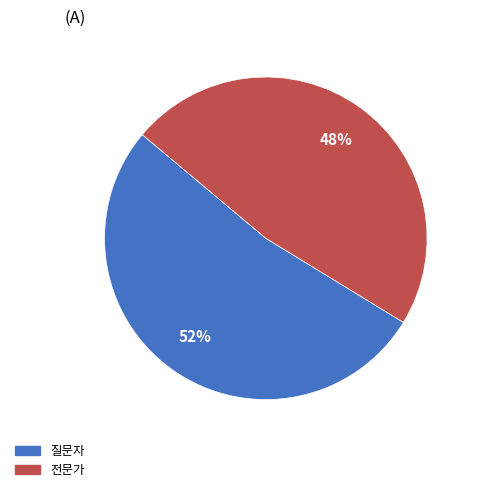

Approximately how many times larger is the value at 전문가 compared to 질문자?

0.9